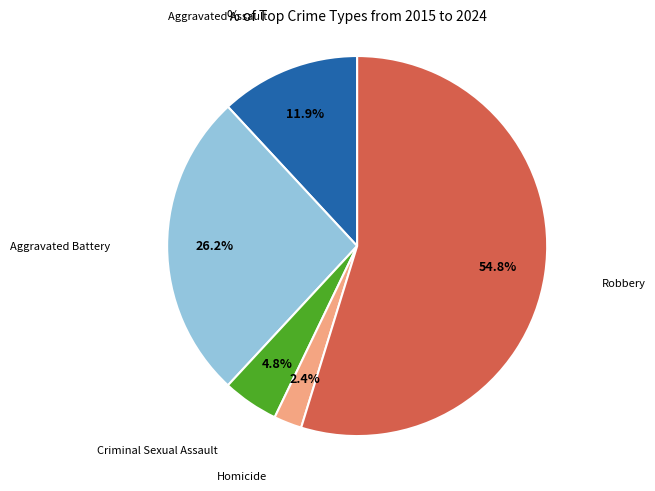

To the nearest percent, what is the average slice percentage?

20%